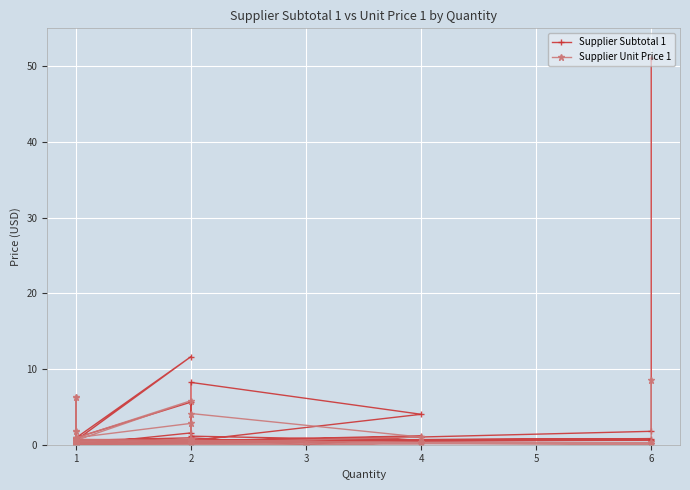

Reading left to right, what are all the values shown in this chart?

Supplier Subtotal 1: 51.1	1.8	0.3	1.1	0.5	0.0	0.5	1.2	0.0	0.9	0.6	0.9	5.6	1.6	0.0	0.2	0.3	1.1	0.5	8.2	4.0	0.5	0.8	0.5	0.1	0.3	0.6	0.7	0.6	11.6	0.9	6.4	1.8	1.0
Supplier Unit Price 1: 8.5	0.3	0.1	0.6	0.1	0.0	0.3	0.3	0.0	0.5	0.6	0.9	2.8	0.8	0.0	0.2	0.0	0.3	0.2	4.1	1.0	0.3	0.1	0.5	0.1	0.3	0.1	0.7	0.6	5.8	0.9	6.4	1.8	1.0